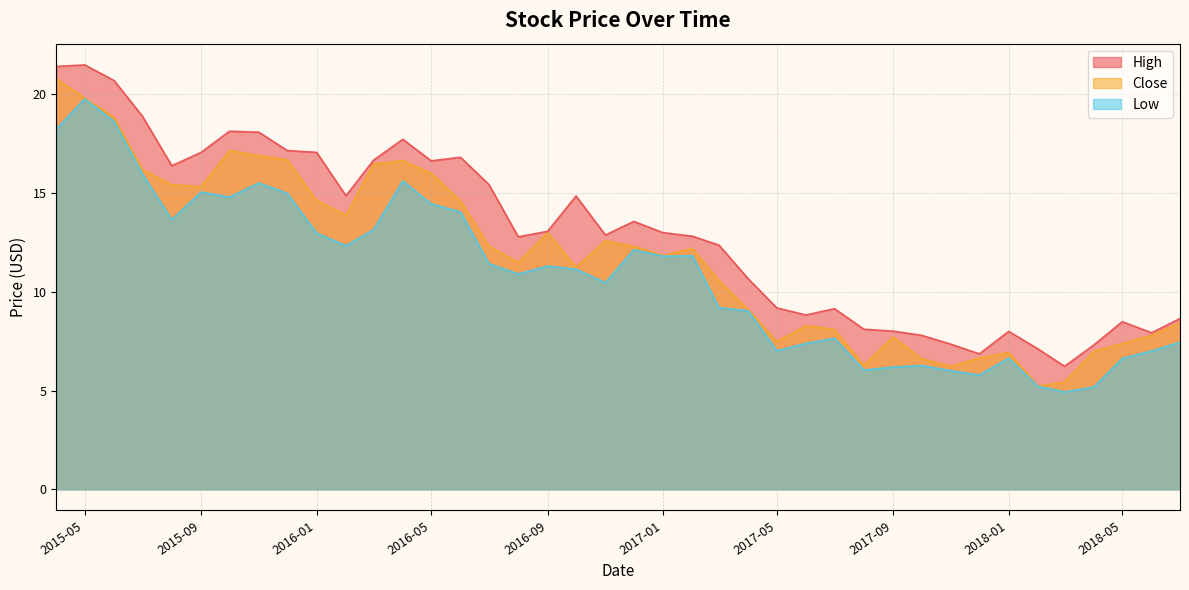

True or false: High and Close intersect in this chart.

False